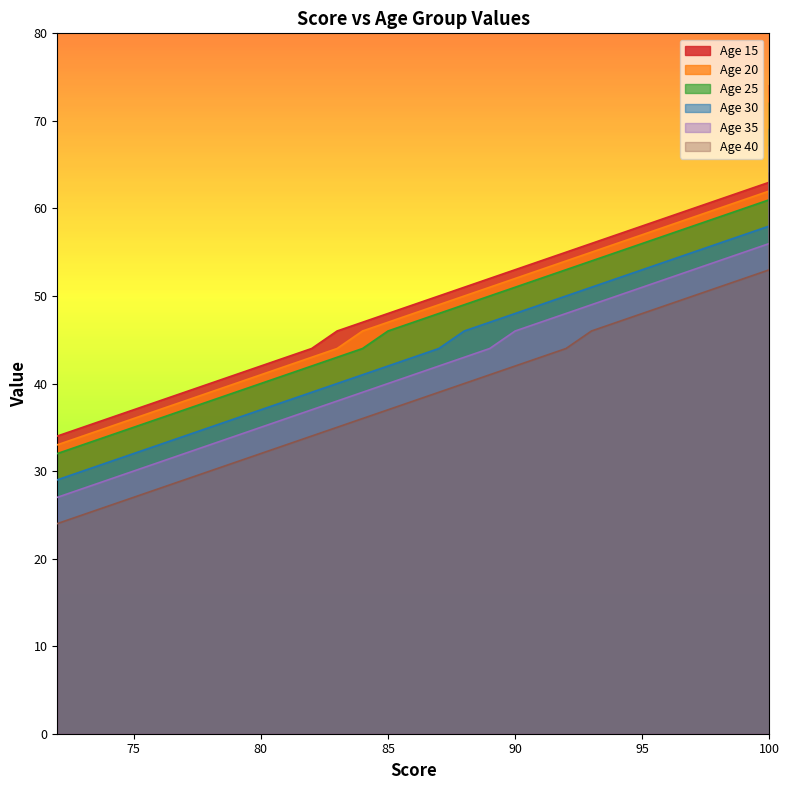

At which label does age_30 reach its peak?

100